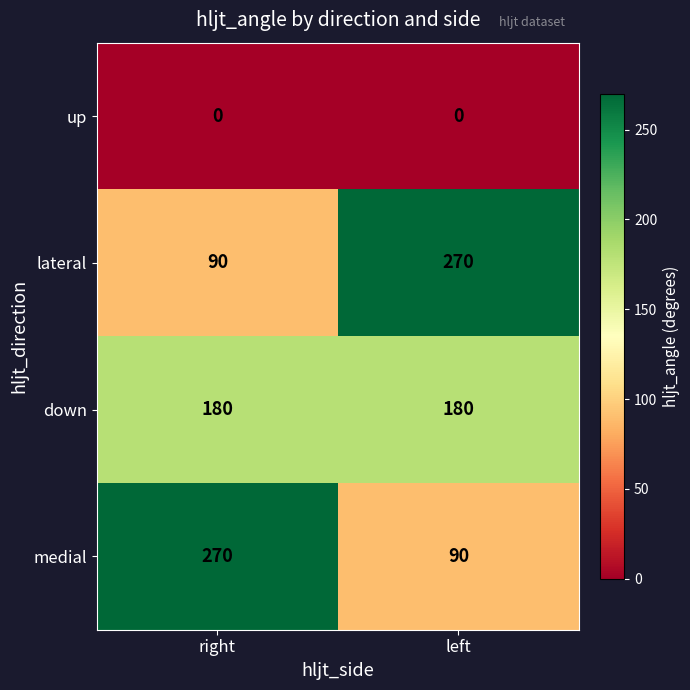

What is the total value across all series at left?

540